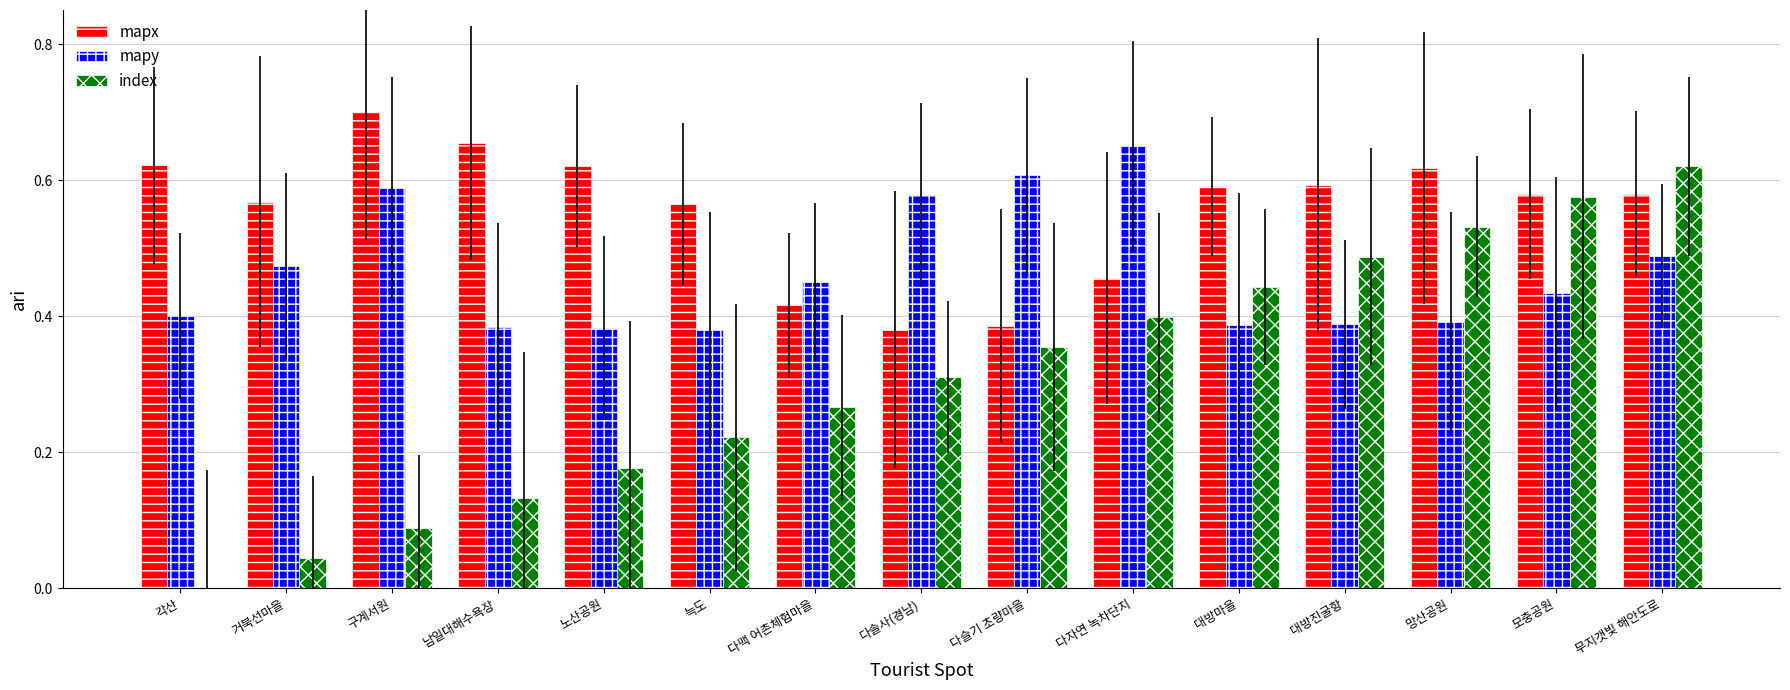

Does the chart contain stacked bars?

No